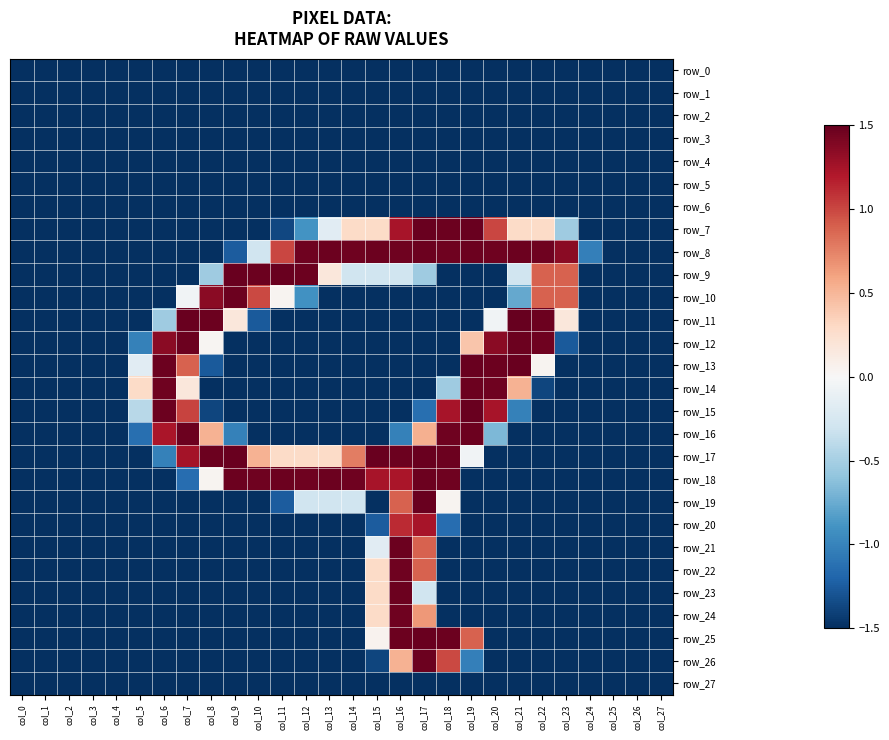

Reading left to right, transcribe all the data shown in this chart.

row_0: -1.5	-1.5	-1.5	-1.5	-1.5	-1.5	-1.5	-1.5	-1.5	-1.5	-1.5	-1.5	-1.5	-1.5	-1.5	-1.5	-1.5	-1.5	-1.5	-1.5	-1.5	-1.5	-1.5	-1.5	-1.5	-1.5	-1.5	-1.5
row_1: -1.5	-1.5	-1.5	-1.5	-1.5	-1.5	-1.5	-1.5	-1.5	-1.5	-1.5	-1.5	-1.5	-1.5	-1.5	-1.5	-1.5	-1.5	-1.5	-1.5	-1.5	-1.5	-1.5	-1.5	-1.5	-1.5	-1.5	-1.5
row_2: -1.5	-1.5	-1.5	-1.5	-1.5	-1.5	-1.5	-1.5	-1.5	-1.5	-1.5	-1.5	-1.5	-1.5	-1.5	-1.5	-1.5	-1.5	-1.5	-1.5	-1.5	-1.5	-1.5	-1.5	-1.5	-1.5	-1.5	-1.5
row_3: -1.5	-1.5	-1.5	-1.5	-1.5	-1.5	-1.5	-1.5	-1.5	-1.5	-1.5	-1.5	-1.5	-1.5	-1.5	-1.5	-1.5	-1.5	-1.5	-1.5	-1.5	-1.5	-1.5	-1.5	-1.5	-1.5	-1.5	-1.5
row_4: -1.5	-1.5	-1.5	-1.5	-1.5	-1.5	-1.5	-1.5	-1.5	-1.5	-1.5	-1.5	-1.5	-1.5	-1.5	-1.5	-1.5	-1.5	-1.5	-1.5	-1.5	-1.5	-1.5	-1.5	-1.5	-1.5	-1.5	-1.5
row_5: -1.5	-1.5	-1.5	-1.5	-1.5	-1.5	-1.5	-1.5	-1.5	-1.5	-1.5	-1.5	-1.5	-1.5	-1.5	-1.5	-1.5	-1.5	-1.5	-1.5	-1.5	-1.5	-1.5	-1.5	-1.5	-1.5	-1.5	-1.5
row_6: -1.5	-1.5	-1.5	-1.5	-1.5	-1.5	-1.5	-1.5	-1.5	-1.5	-1.5	-1.5	-1.5	-1.5	-1.5	-1.5	-1.5	-1.5	-1.5	-1.5	-1.5	-1.5	-1.5	-1.5	-1.5	-1.5	-1.5	-1.5
row_7: -1.5	-1.5	-1.5	-1.5	-1.5	-1.5	-1.5	-1.5	-1.5	-1.5	-1.5	-1.4	-0.9	-0.2	0.3	0.3	1.2	1.5	1.5	1.5	1.0	0.3	0.3	-0.5	-1.5	-1.5	-1.5	-1.5
row_8: -1.5	-1.5	-1.5	-1.5	-1.5	-1.5	-1.5	-1.5	-1.5	-1.3	-0.3	1.0	1.5	1.5	1.5	1.5	1.5	1.5	1.5	1.5	1.5	1.5	1.5	1.4	-1.0	-1.5	-1.5	-1.5
row_9: -1.5	-1.5	-1.5	-1.5	-1.5	-1.5	-1.5	-1.5	-0.5	1.5	1.5	1.5	1.5	0.2	-0.3	-0.3	-0.3	-0.5	-1.5	-1.5	-1.5	-0.3	0.9	0.9	-1.5	-1.5	-1.5	-1.5
row_10: -1.5	-1.5	-1.5	-1.5	-1.5	-1.5	-1.5	-0.1	1.4	1.5	1.0	0.0	-0.9	-1.5	-1.5	-1.5	-1.5	-1.5	-1.5	-1.5	-1.5	-0.8	0.9	0.9	-1.5	-1.5	-1.5	-1.5
row_11: -1.5	-1.5	-1.5	-1.5	-1.5	-1.5	-0.5	1.5	1.5	0.2	-1.3	-1.5	-1.5	-1.5	-1.5	-1.5	-1.5	-1.5	-1.5	-1.5	-0.1	1.5	1.5	0.2	-1.5	-1.5	-1.5	-1.5
row_12: -1.5	-1.5	-1.5	-1.5	-1.5	-1.0	1.4	1.5	0.0	-1.5	-1.5	-1.5	-1.5	-1.5	-1.5	-1.5	-1.5	-1.5	-1.5	0.4	1.4	1.5	1.5	-1.3	-1.5	-1.5	-1.5	-1.5
row_13: -1.5	-1.5	-1.5	-1.5	-1.5	-0.2	1.5	0.9	-1.3	-1.5	-1.5	-1.5	-1.5	-1.5	-1.5	-1.5	-1.5	-1.5	-1.5	1.5	1.5	1.5	0.0	-1.5	-1.5	-1.5	-1.5	-1.5
row_14: -1.5	-1.5	-1.5	-1.5	-1.5	0.3	1.5	0.2	-1.5	-1.5	-1.5	-1.5	-1.5	-1.5	-1.5	-1.5	-1.5	-1.5	-0.5	1.5	1.5	0.5	-1.4	-1.5	-1.5	-1.5	-1.5	-1.5
row_15: -1.5	-1.5	-1.5	-1.5	-1.5	-0.4	1.5	1.0	-1.4	-1.5	-1.5	-1.5	-1.5	-1.5	-1.5	-1.5	-1.5	-1.1	1.2	1.5	1.2	-1.0	-1.5	-1.5	-1.5	-1.5	-1.5	-1.5
row_16: -1.5	-1.5	-1.5	-1.5	-1.5	-1.1	1.2	1.5	0.5	-1.0	-1.5	-1.5	-1.5	-1.5	-1.5	-1.5	-1.0	0.5	1.5	1.5	-0.7	-1.5	-1.5	-1.5	-1.5	-1.5	-1.5	-1.5
row_17: -1.5	-1.5	-1.5	-1.5	-1.5	-1.5	-1.0	1.3	1.5	1.5	0.5	0.3	0.3	0.3	0.8	1.5	1.5	1.5	1.5	-0.1	-1.5	-1.5	-1.5	-1.5	-1.5	-1.5	-1.5	-1.5
row_18: -1.5	-1.5	-1.5	-1.5	-1.5	-1.5	-1.5	-1.1	0.0	1.5	1.5	1.5	1.5	1.5	1.5	1.2	1.2	1.5	1.5	-1.5	-1.5	-1.5	-1.5	-1.5	-1.5	-1.5	-1.5	-1.5
row_19: -1.5	-1.5	-1.5	-1.5	-1.5	-1.5	-1.5	-1.5	-1.5	-1.5	-1.5	-1.3	-0.3	-0.3	-0.3	-1.5	0.9	1.5	0.0	-1.5	-1.5	-1.5	-1.5	-1.5	-1.5	-1.5	-1.5	-1.5
row_20: -1.5	-1.5	-1.5	-1.5	-1.5	-1.5	-1.5	-1.5	-1.5	-1.5	-1.5	-1.5	-1.5	-1.5	-1.5	-1.3	1.1	1.2	-1.1	-1.5	-1.5	-1.5	-1.5	-1.5	-1.5	-1.5	-1.5	-1.5
row_21: -1.5	-1.5	-1.5	-1.5	-1.5	-1.5	-1.5	-1.5	-1.5	-1.5	-1.5	-1.5	-1.5	-1.5	-1.5	-0.2	1.5	0.9	-1.5	-1.5	-1.5	-1.5	-1.5	-1.5	-1.5	-1.5	-1.5	-1.5
row_22: -1.5	-1.5	-1.5	-1.5	-1.5	-1.5	-1.5	-1.5	-1.5	-1.5	-1.5	-1.5	-1.5	-1.5	-1.5	0.3	1.5	0.9	-1.5	-1.5	-1.5	-1.5	-1.5	-1.5	-1.5	-1.5	-1.5	-1.5
row_23: -1.5	-1.5	-1.5	-1.5	-1.5	-1.5	-1.5	-1.5	-1.5	-1.5	-1.5	-1.5	-1.5	-1.5	-1.5	0.3	1.5	-0.3	-1.5	-1.5	-1.5	-1.5	-1.5	-1.5	-1.5	-1.5	-1.5	-1.5
row_24: -1.5	-1.5	-1.5	-1.5	-1.5	-1.5	-1.5	-1.5	-1.5	-1.5	-1.5	-1.5	-1.5	-1.5	-1.5	0.3	1.5	0.7	-1.5	-1.5	-1.5	-1.5	-1.5	-1.5	-1.5	-1.5	-1.5	-1.5
row_25: -1.5	-1.5	-1.5	-1.5	-1.5	-1.5	-1.5	-1.5	-1.5	-1.5	-1.5	-1.5	-1.5	-1.5	-1.5	0.1	1.5	1.5	1.5	0.9	-1.5	-1.5	-1.5	-1.5	-1.5	-1.5	-1.5	-1.5
row_26: -1.5	-1.5	-1.5	-1.5	-1.5	-1.5	-1.5	-1.5	-1.5	-1.5	-1.5	-1.5	-1.5	-1.5	-1.5	-1.4	0.5	1.5	1.0	-1.0	-1.5	-1.5	-1.5	-1.5	-1.5	-1.5	-1.5	-1.5
row_27: -1.5	-1.5	-1.5	-1.5	-1.5	-1.5	-1.5	-1.5	-1.5	-1.5	-1.5	-1.5	-1.5	-1.5	-1.5	-1.5	-1.5	-1.5	-1.5	-1.5	-1.5	-1.5	-1.5	-1.5	-1.5	-1.5	-1.5	-1.5